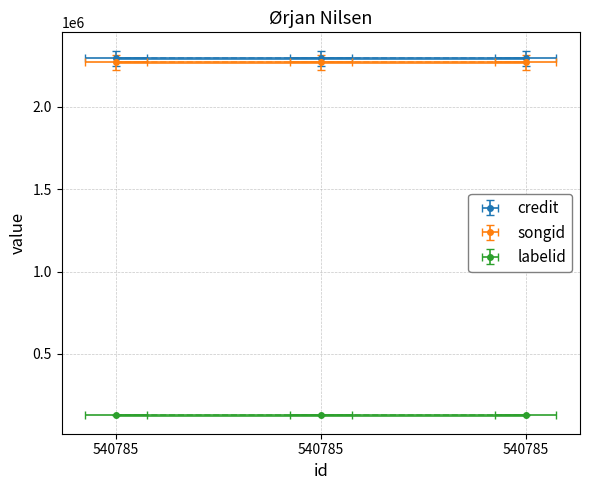

At which label does labelid reach its minimum?

540785